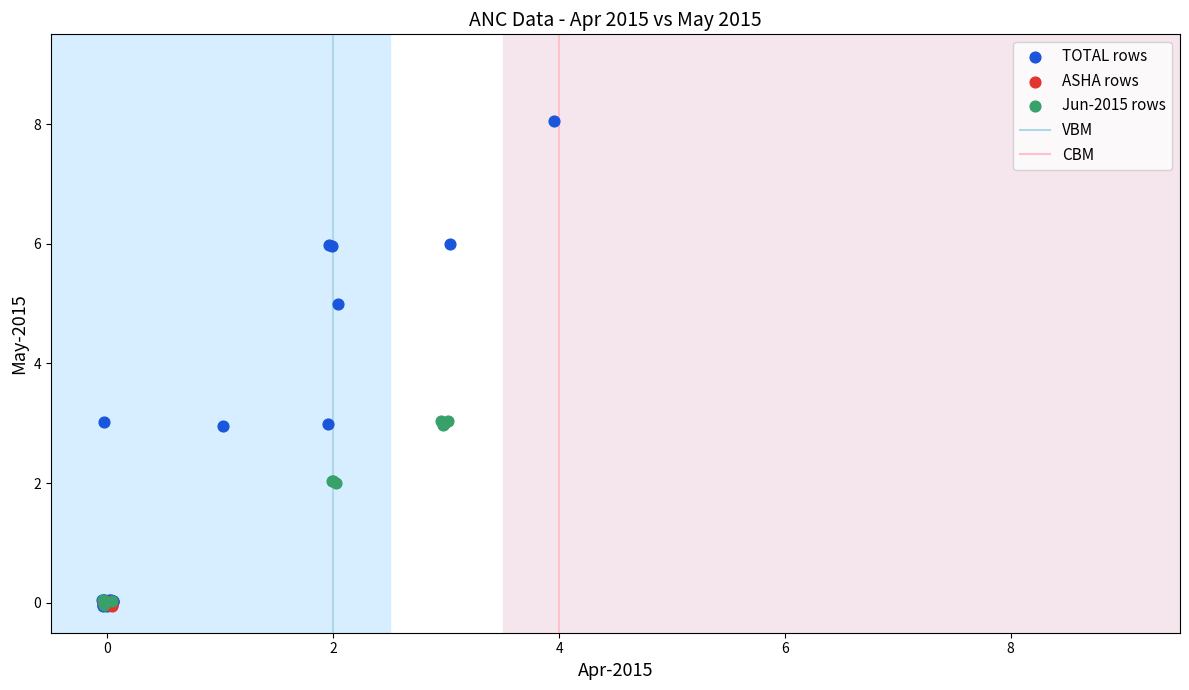

Which series reaches the maximum Y coordinate?

TOTAL rows